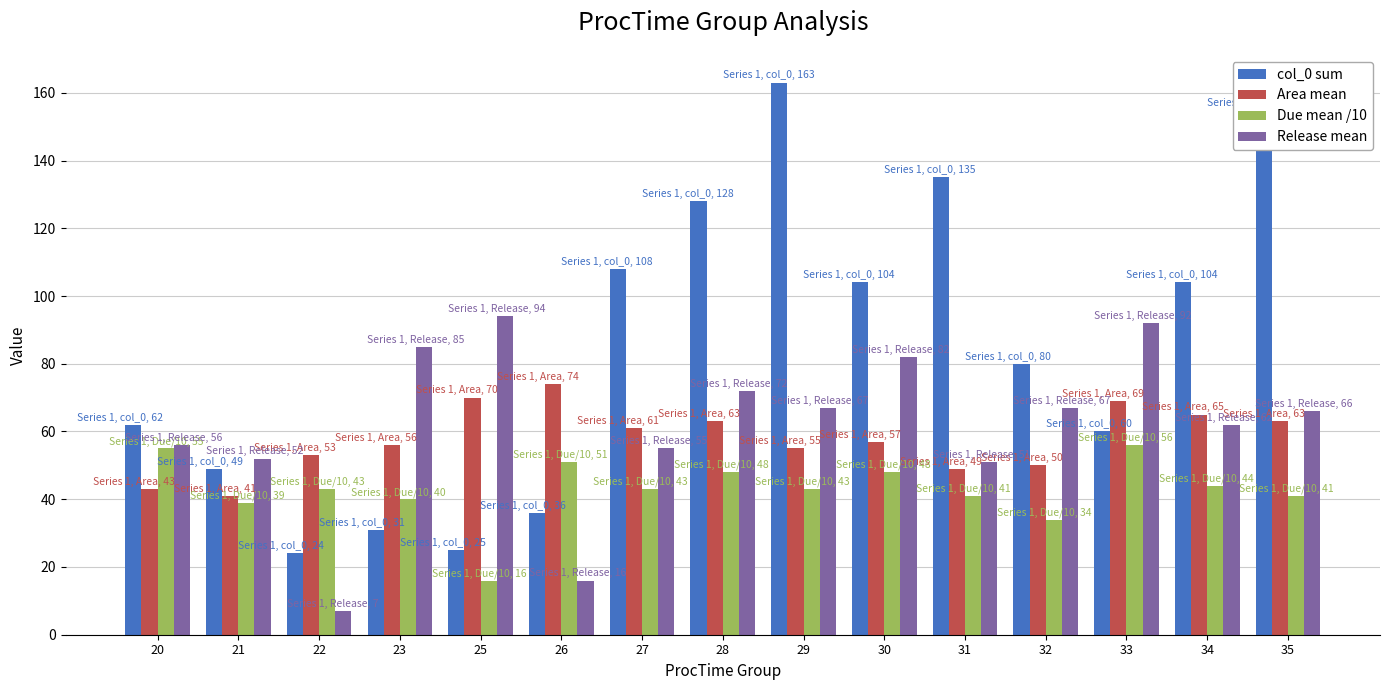

Which series has the largest range (max minus min)?

col_0 sum